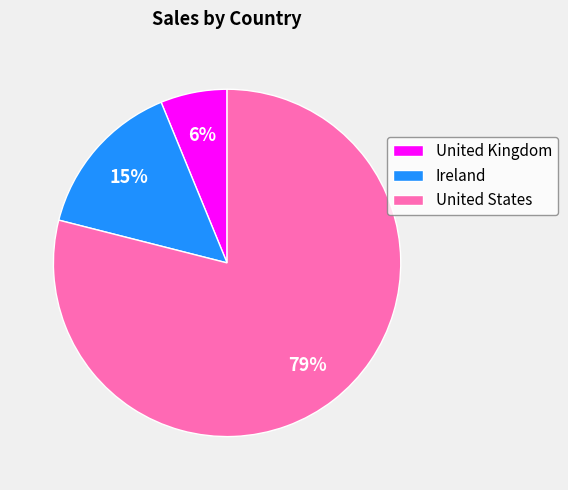

Is United States the majority of the pie?

Yes